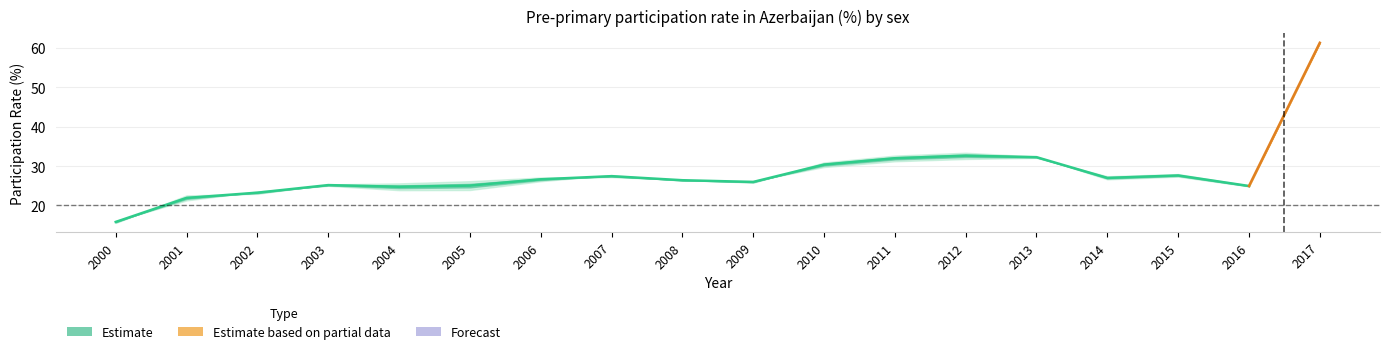

Reading right to left, extract all data points from this chart.

Female: 2017=61.4	2016=25.1	2015=28.0	2014=27.4	2013=32.1	2012=31.8	2011=31.2	2010=29.7	2009=26.2	2008=26.3	2007=27.7	2006=26.1	2005=23.9	2004=23.9	2003=25.0	2002=23.6	2001=21.3	2000=16.1
Male: 2017=61.2	2016=24.8	2015=27.3	2014=26.6	2013=32.4	2012=33.4	2011=32.7	2010=30.9	2009=25.8	2008=26.5	2007=27.2	2006=27.1	2005=26.2	2004=25.6	2003=25.3	2002=22.9	2001=22.6	2000=15.6
Both sexes: 2017=61.3	2016=24.9	2015=27.6	2014=27.0	2013=32.3	2012=32.6	2011=32.0	2010=30.4	2009=26.0	2008=26.4	2007=27.4	2006=26.6	2005=25.0	2004=24.7	2003=25.2	2002=23.2	2001=21.9	2000=15.8